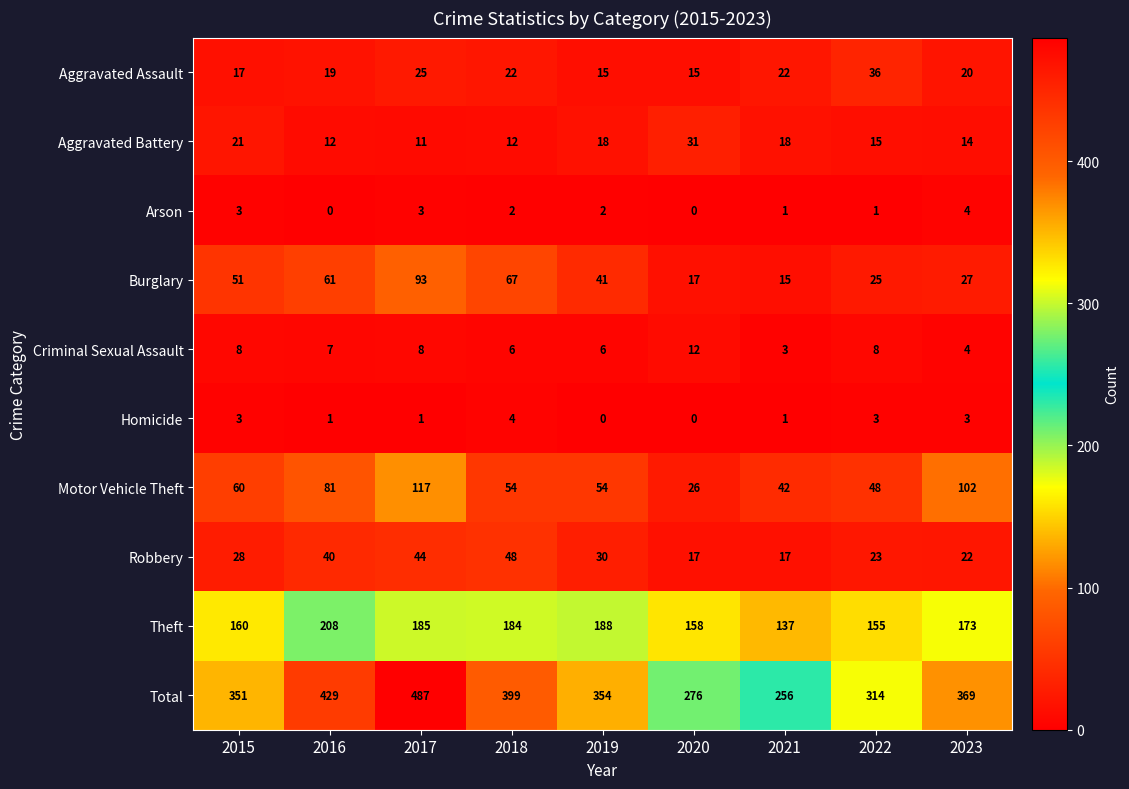

At 2018, list the series in order from smallest to largest.

Arson, Homicide, Criminal Sexual Assault, Aggravated Battery, Aggravated Assault, Robbery, Motor Vehicle Theft, Burglary, Theft, Total